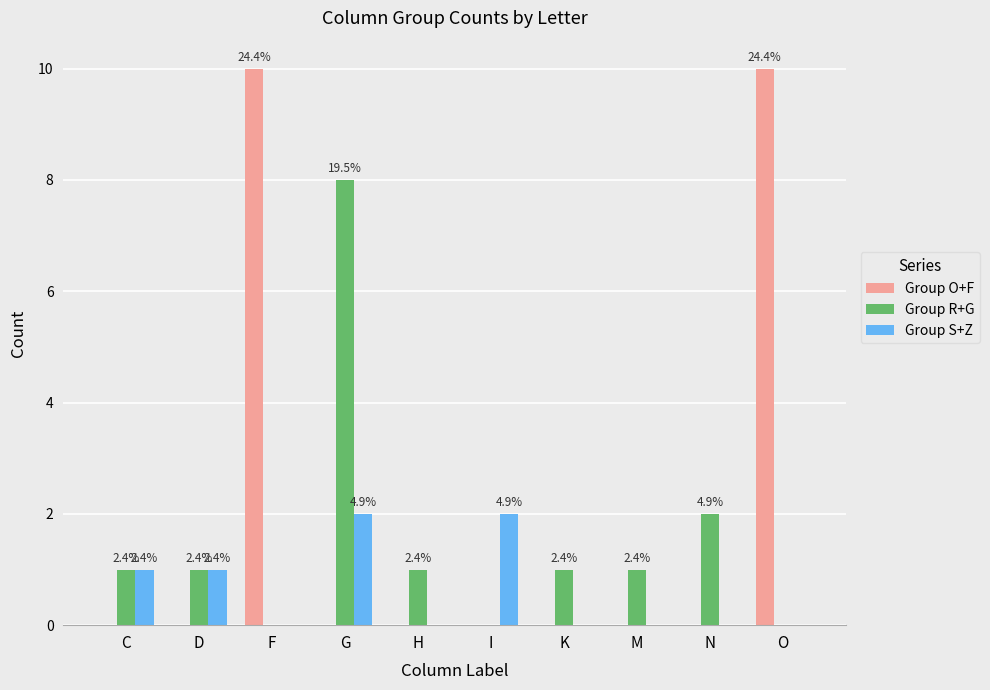

Reading left to right, list all the values displayed in this chart.

Group O+F: 0	0	10	0	0	0	0	0	0	10
Group R+G: 1	1	0	8	1	0	1	1	2	0
Group S+Z: 1	1	0	2	0	2	0	0	0	0